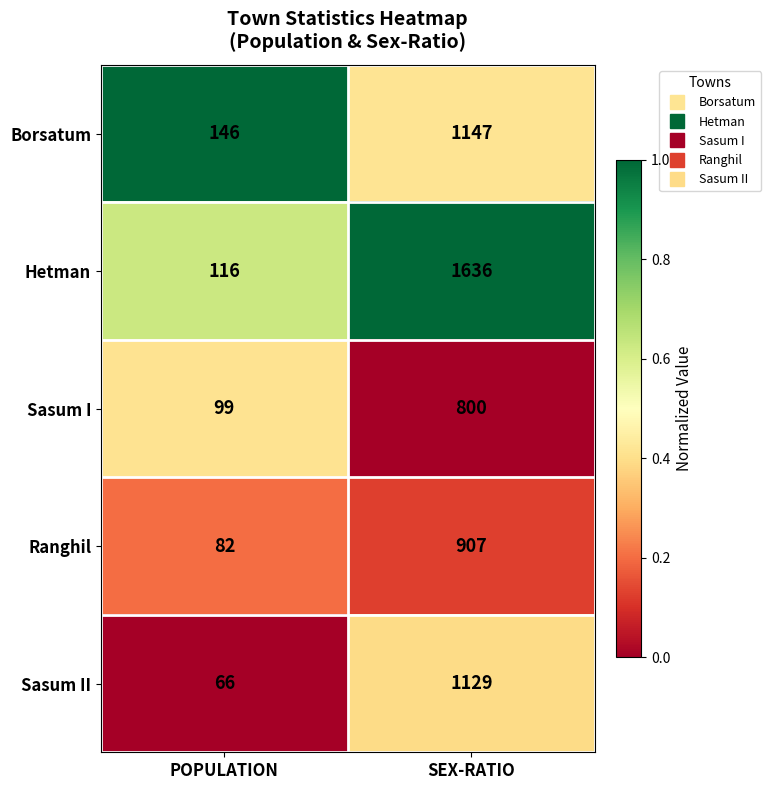

What value does the Ranghil series have at POPULATION?

82